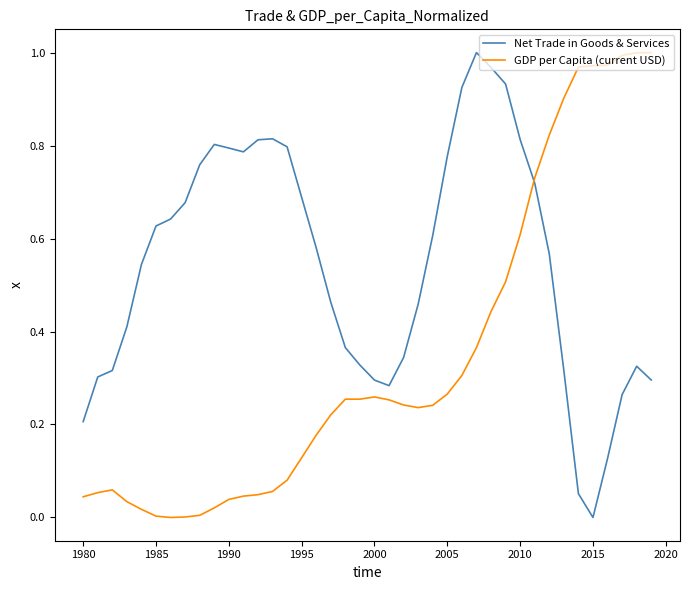

List the series in order of their overall mean, lowest first.

GDP per Capita (current USD), Net Trade in Goods & Services